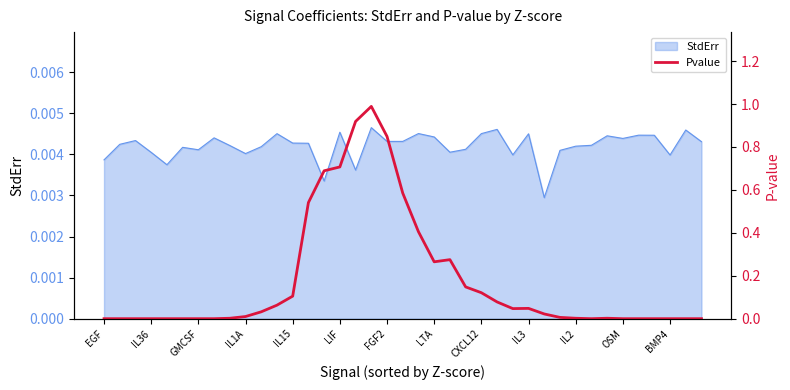

Reading left to right, list all the values displayed in this chart.

0.0	0.0	0.0	0.0	0.0	0.0	0.0	0.0	0.0	0.0	0.0	0.1	0.1	0.5	0.7	0.7	0.9	1.0	0.8	0.6	0.4	0.3	0.3	0.1	0.1	0.1	0.0	0.0	0.0	0.0	0.0	0.0	0.0	0.0	0.0	0.0	0.0	0.0	0.0